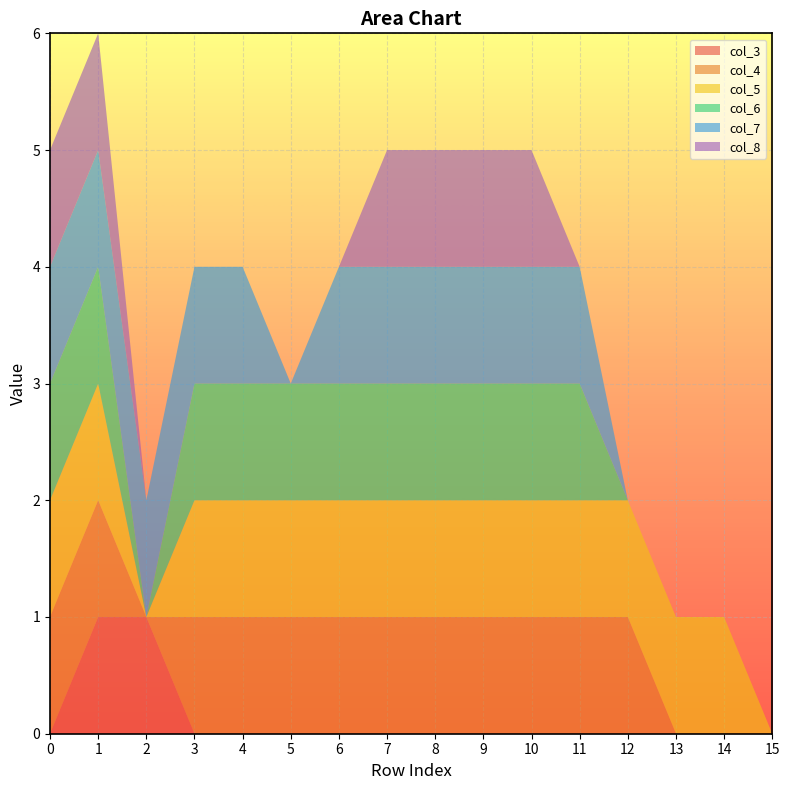

Reading left to right, transcribe all the data shown in this chart.

col_3: 0	1	1	0	0	0	0	0	0	0	0	0	0	0	0	0
col_4: 1	1	0	1	1	1	1	1	1	1	1	1	1	0	0	0
col_5: 1	1	0	1	1	1	1	1	1	1	1	1	1	1	1	0
col_6: 1	1	0	1	1	1	1	1	1	1	1	1	0	0	0	0
col_7: 1	1	1	1	1	0	1	1	1	1	1	1	0	0	0	0
col_8: 1	1	0	0	0	0	0	1	1	1	1	0	0	0	0	0